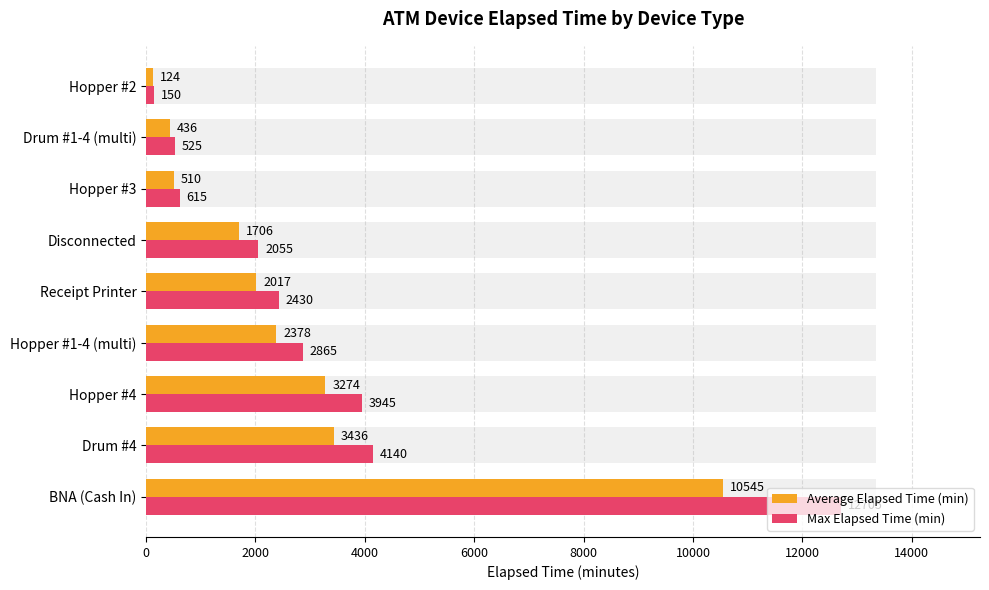

How many distinct data groups are displayed?

2